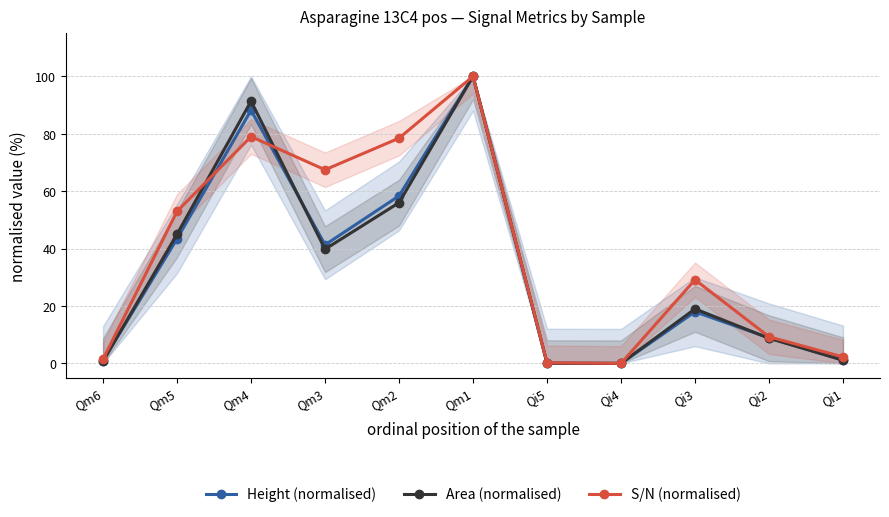

How many lines are shown in the chart?

3